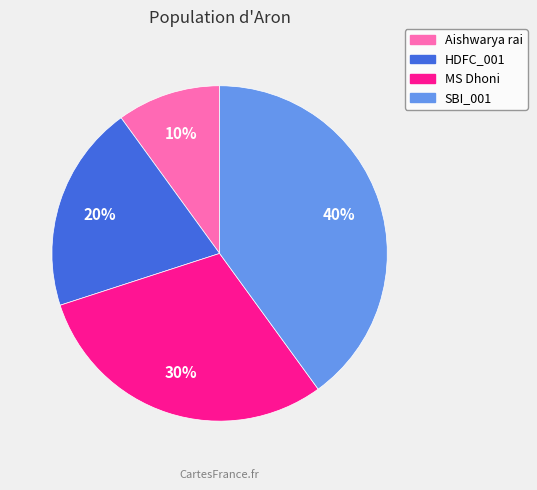

Count the number of slices in the pie.

4